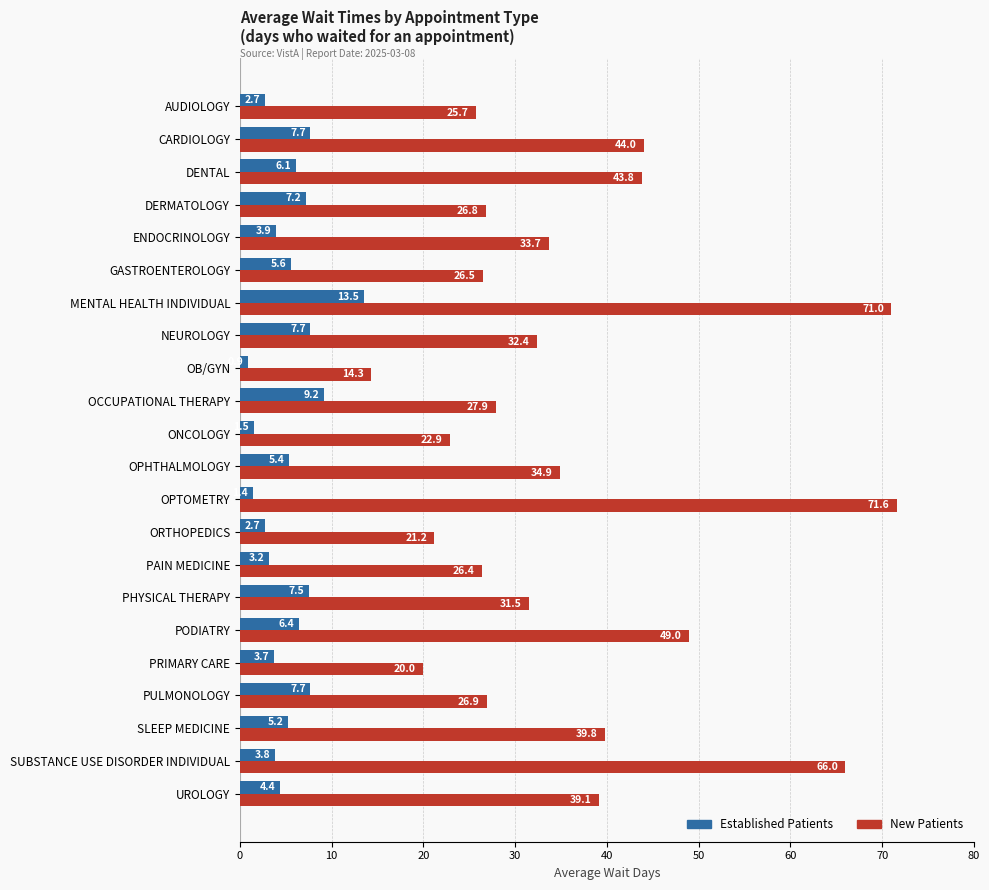

What is the spread (max minus min) of values at ENDOCRINOLOGY?

29.8